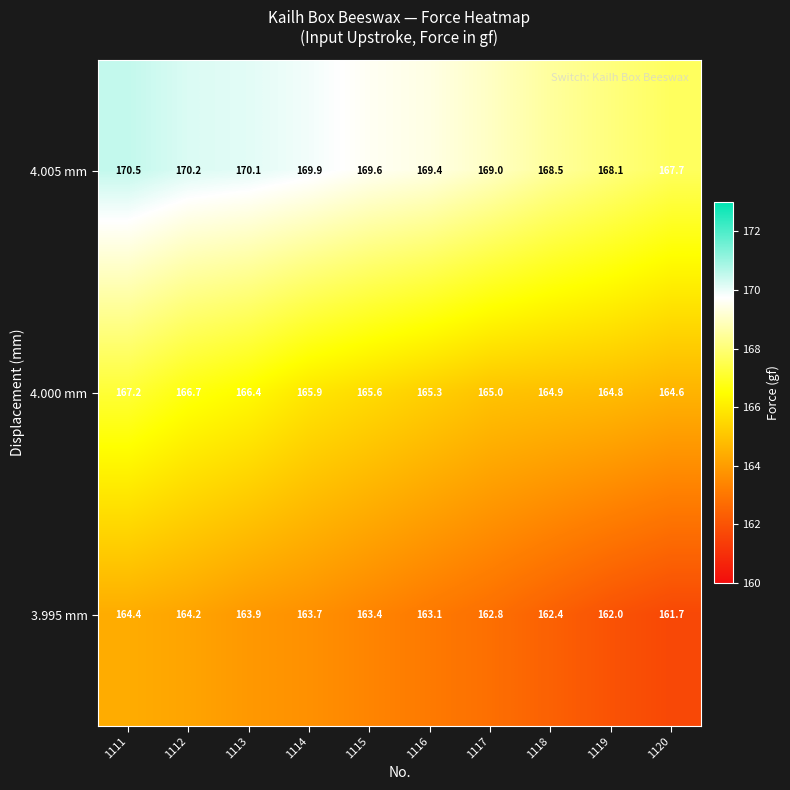

Reading left to right, extract all data points from this chart.

4.005 mm: 170.5	170.2	170.1	169.9	169.6	169.4	169.0	168.5	168.1	167.7
4.000 mm: 167.2	166.7	166.4	165.9	165.6	165.3	165.0	164.9	164.8	164.6
3.995 mm: 164.4	164.2	163.9	163.7	163.4	163.1	162.8	162.4	162.0	161.7